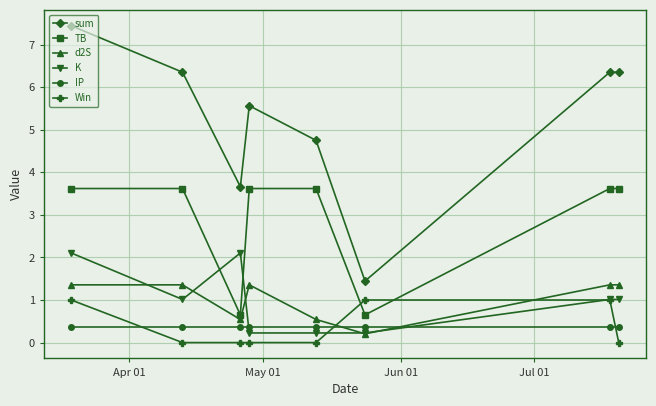

Does the chart have visible grid lines?

Yes